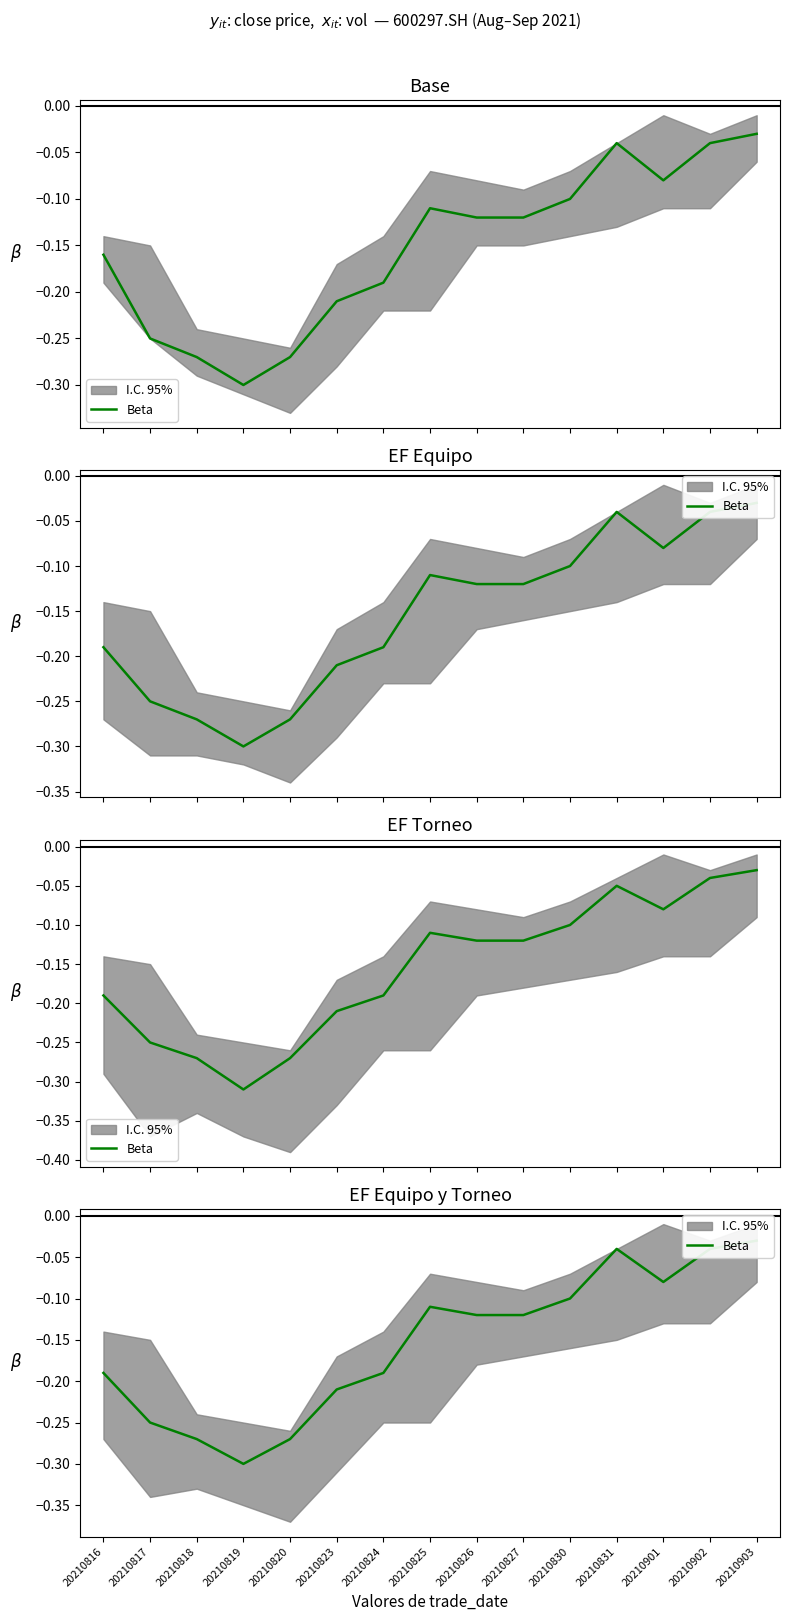

What is the value of the 9th point from the left?

-0.1